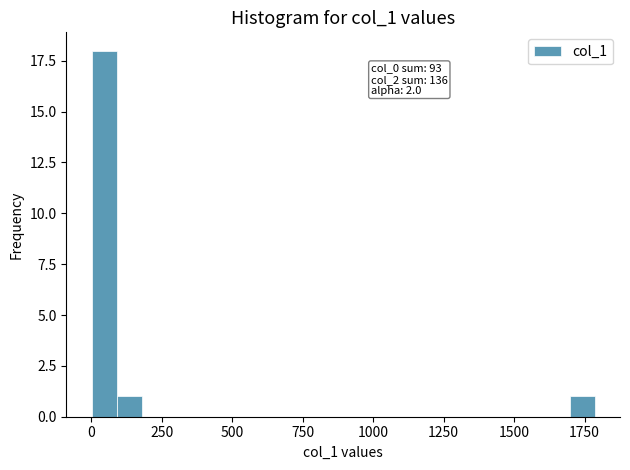

Around what value on the x-axis is the tallest bar? Give the approximate position of its centre, as read against the axis.

50